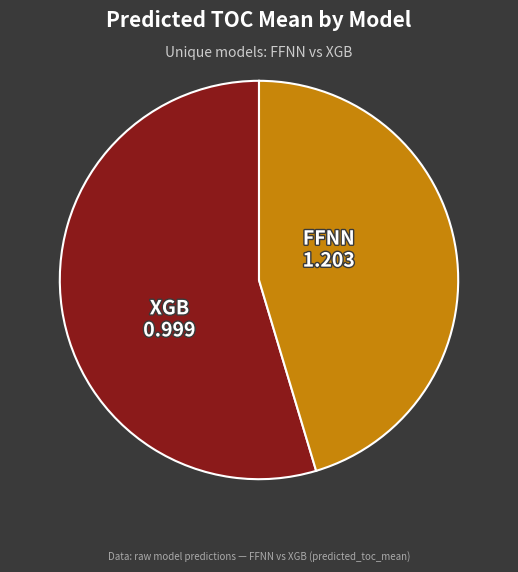

Is there a majority slice in this chart?

Yes